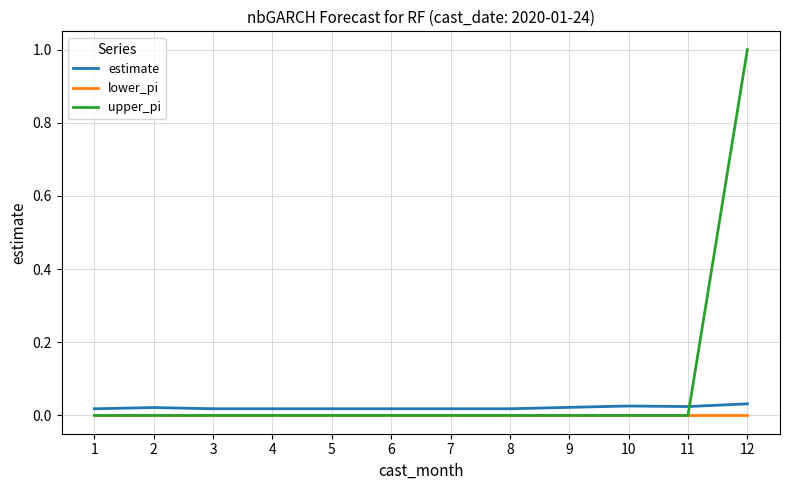

True or false: upper_pi and estimate cross at least once.

True